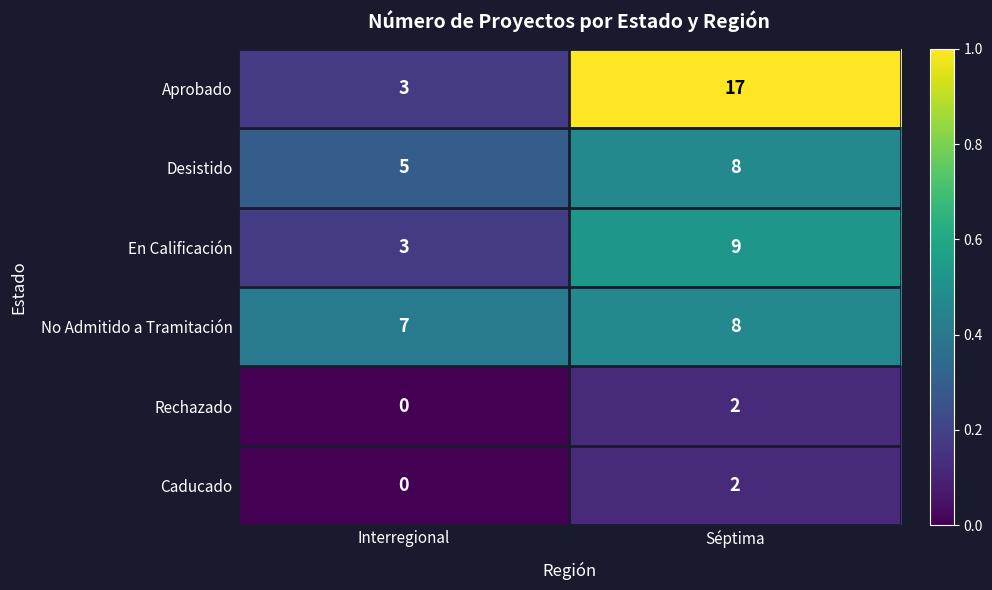

Read the No Admitido a Tramitación value at Séptima.

8